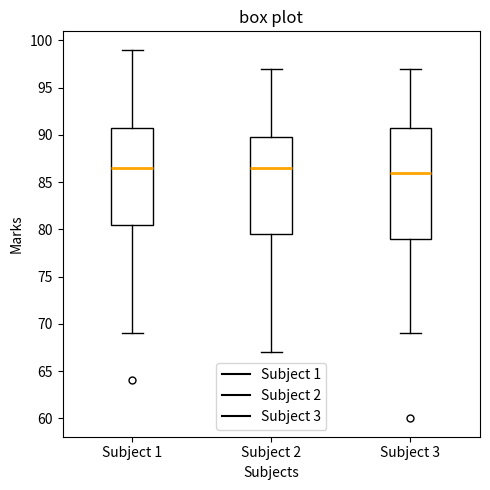

Where is the upper edge of the box for Subject 2 on the y-axis? The values are not printed on the chart, so give them approximately, as read against the axis.

90.0